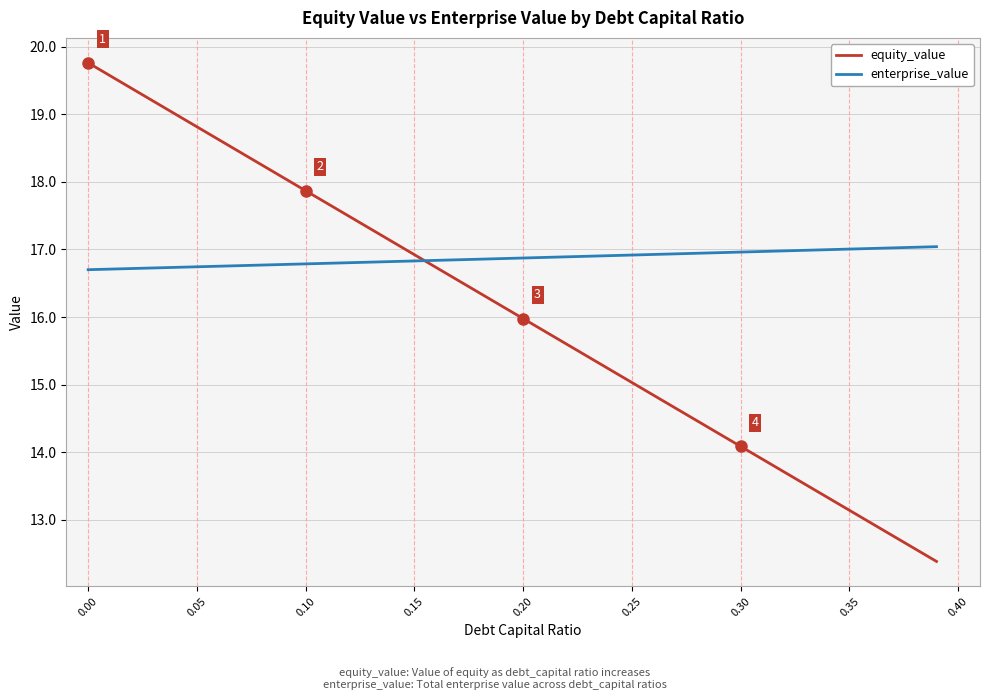

Is this an area chart (filled region under the line)?

No